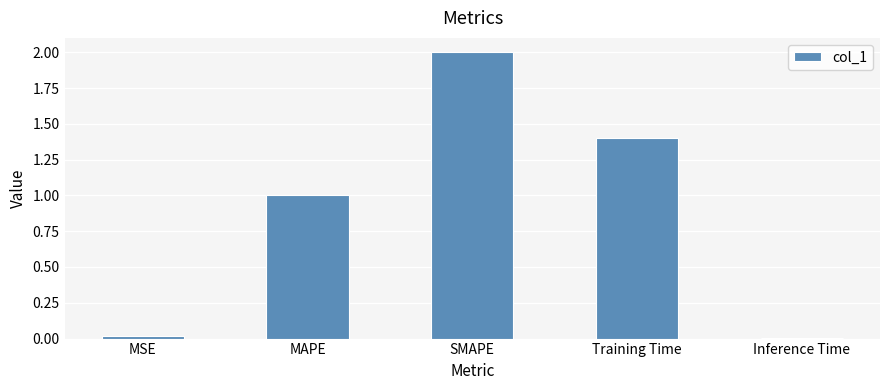

True or false: the data shows 1.0 at MAPE.

True